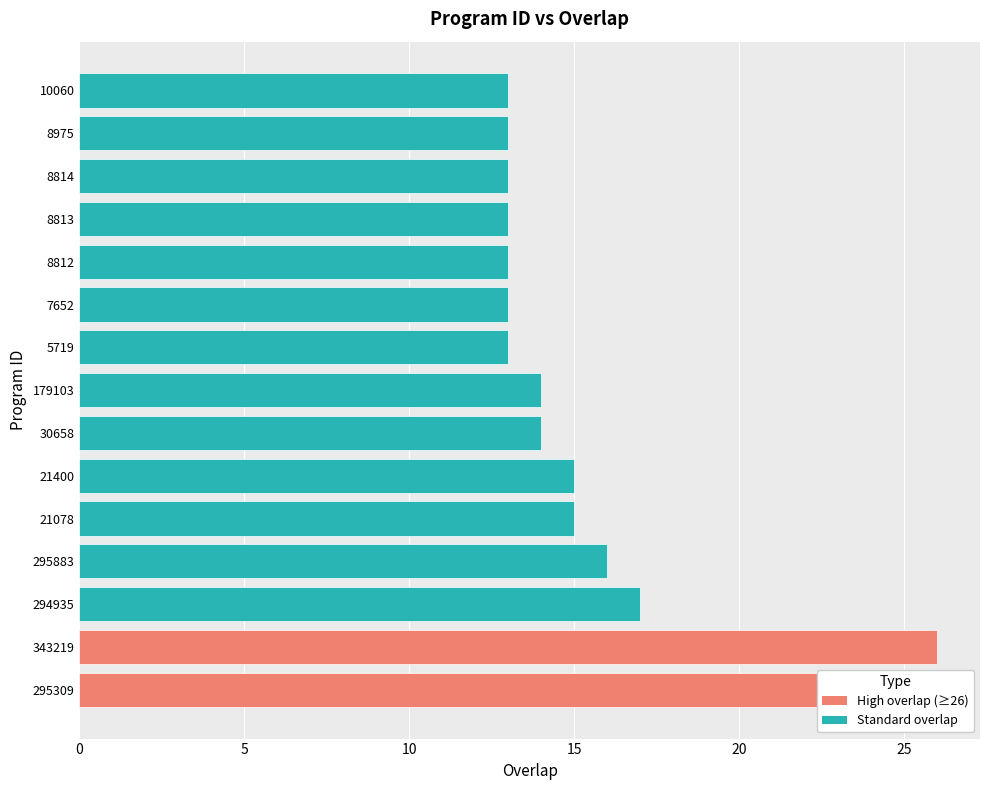

Reading left to right, what are all the values shown in this chart?

26	26	17	16	15	15	14	14	13	13	13	13	13	13	13